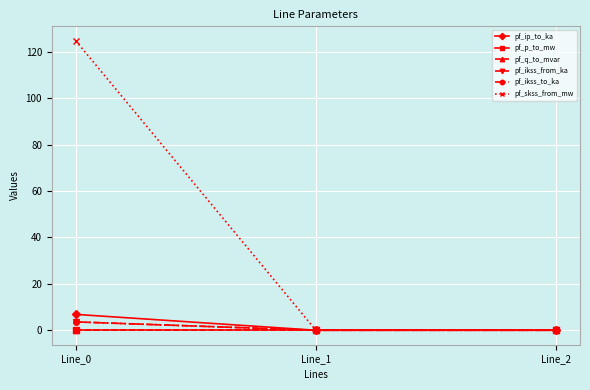

What is the difference between the pf_ikss_to_ka values at Line_0 and Line_2?

3.6